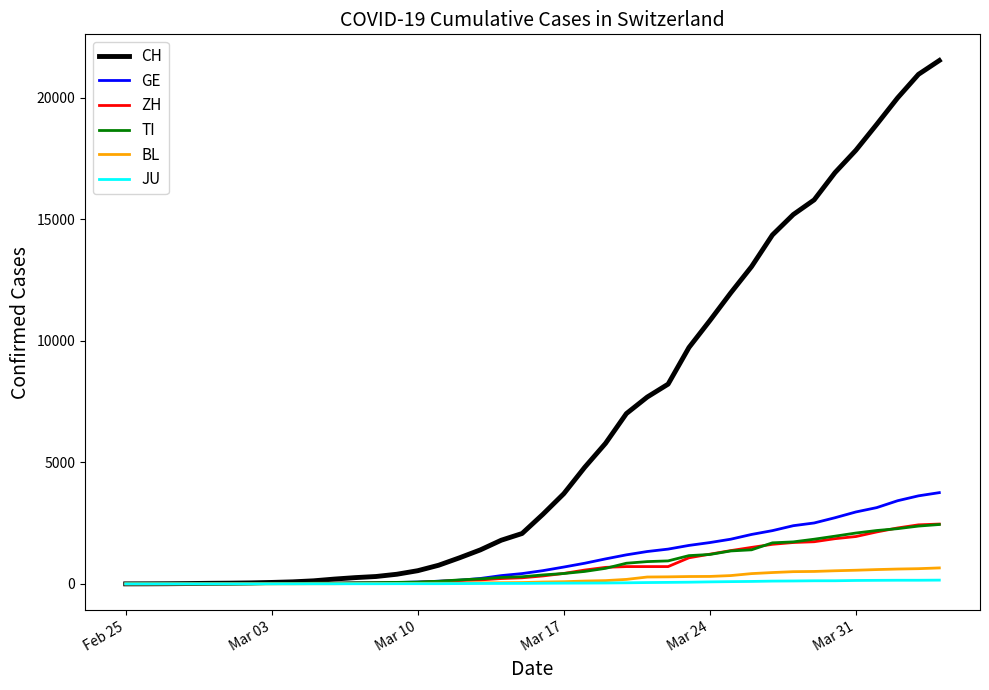

What are all the series names shown in the legend?

CH, GE, ZH, TI, BL, JU